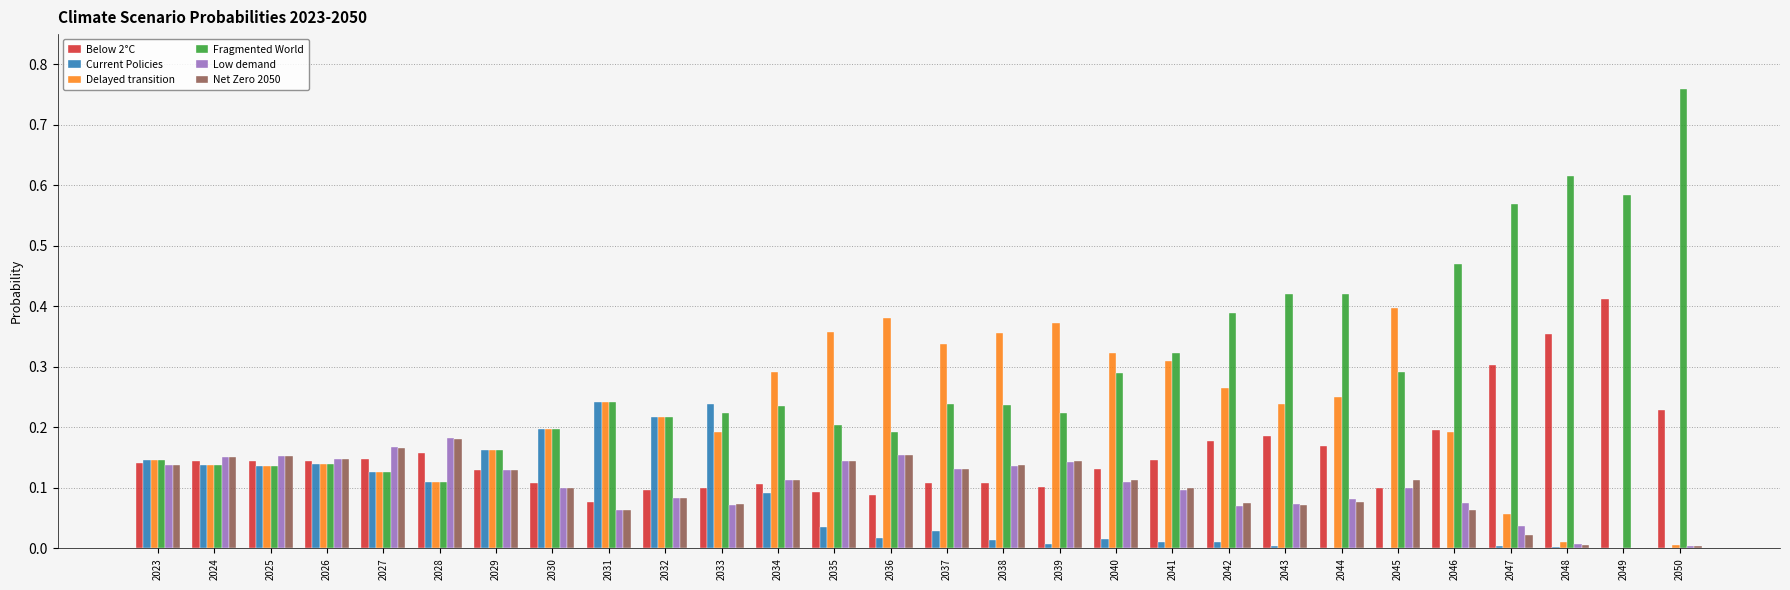

Is the value of Current Policies at 2031 greater than the value of Fragmented World at 2035?

Yes